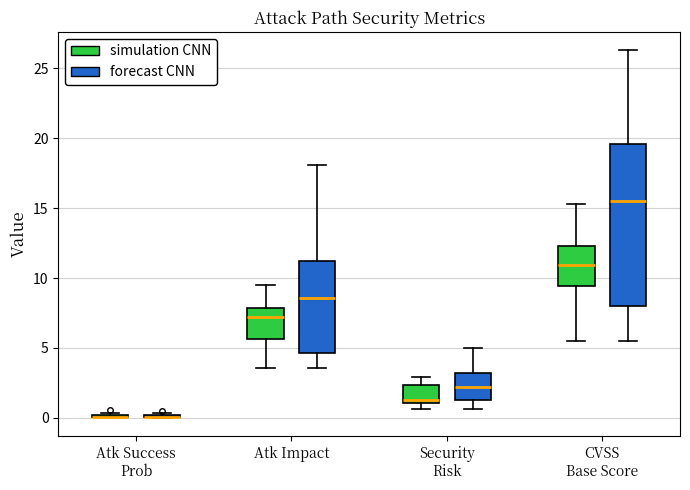

Reading left to right, transcribe this box plot: for each box, give where its median line is, the range the box spans, and where its two whiskers end, as read against the y-axis. The values are not printed on the chart, so give them approximately, as read against the axis.

Atk Success Prob (simulation CNN): box collapsed to a line at 0.0, whiskers 0.0 to 0.5
Atk Success Prob (forecast CNN): box collapsed to a line at 0.0, whiskers 0.0 to 0.5
Atk Impact (simulation CNN): median 7.0, box 5.5 to 8.0, whiskers 3.5 to 9.5
Atk Impact (forecast CNN): median 8.5, box 4.5 to 11.0, whiskers 3.5 to 18.0
Security Risk (simulation CNN): median 1.0 (just above the box's lower edge), box 1.0 to 2.5, whiskers 0.5 to 3.0
Security Risk (forecast CNN): median 2.0, box 1.5 to 3.0, whiskers 0.5 to 5.0
CVSS Base Score (simulation CNN): median 11.0, box 9.5 to 12.5, whiskers 5.5 to 15.5
CVSS Base Score (forecast CNN): median 15.5, box 8.0 to 19.5, whiskers 5.5 to 26.5